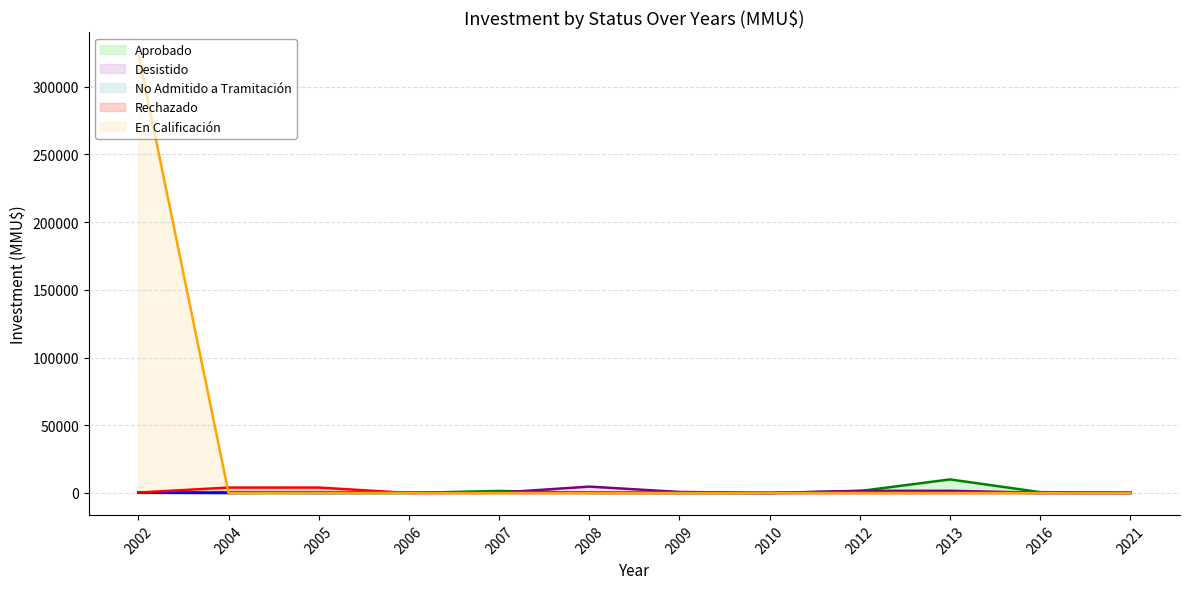

What is the average value of the Aprobado series?

1176